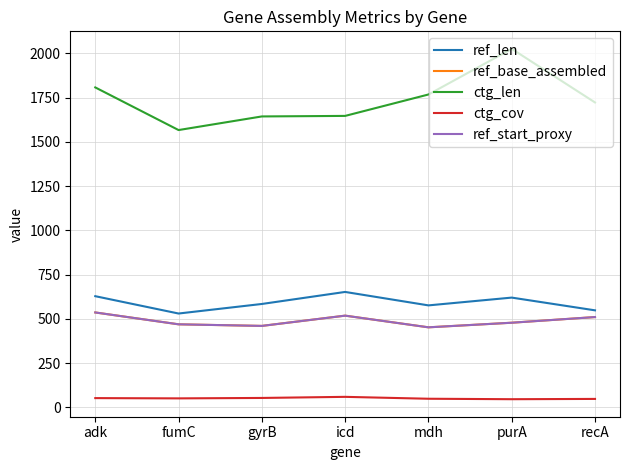

Does the chart have visible grid lines?

Yes